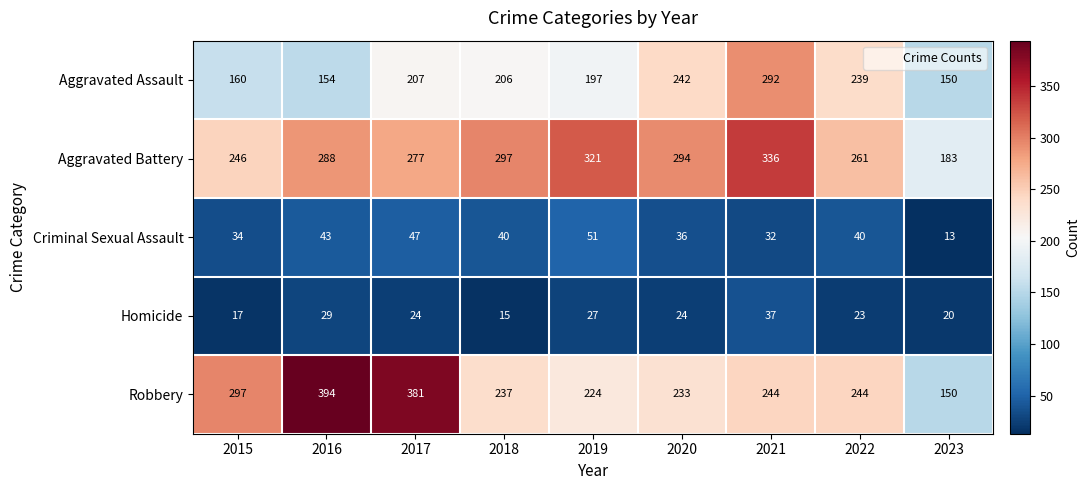

Which series has the largest total across all categories?

Aggravated Battery